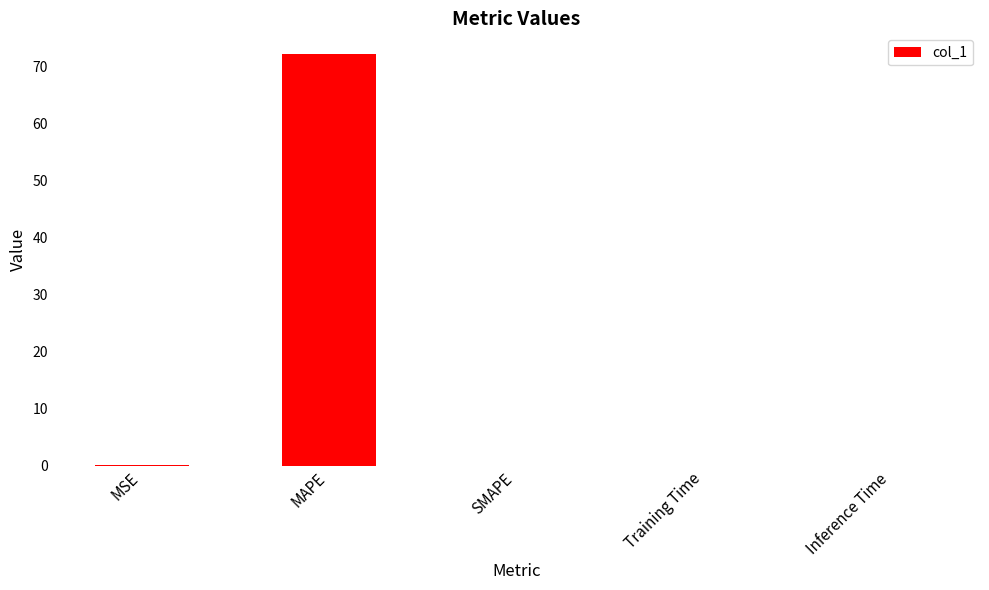

True or false: the data shows 115.9 at MAPE.

False